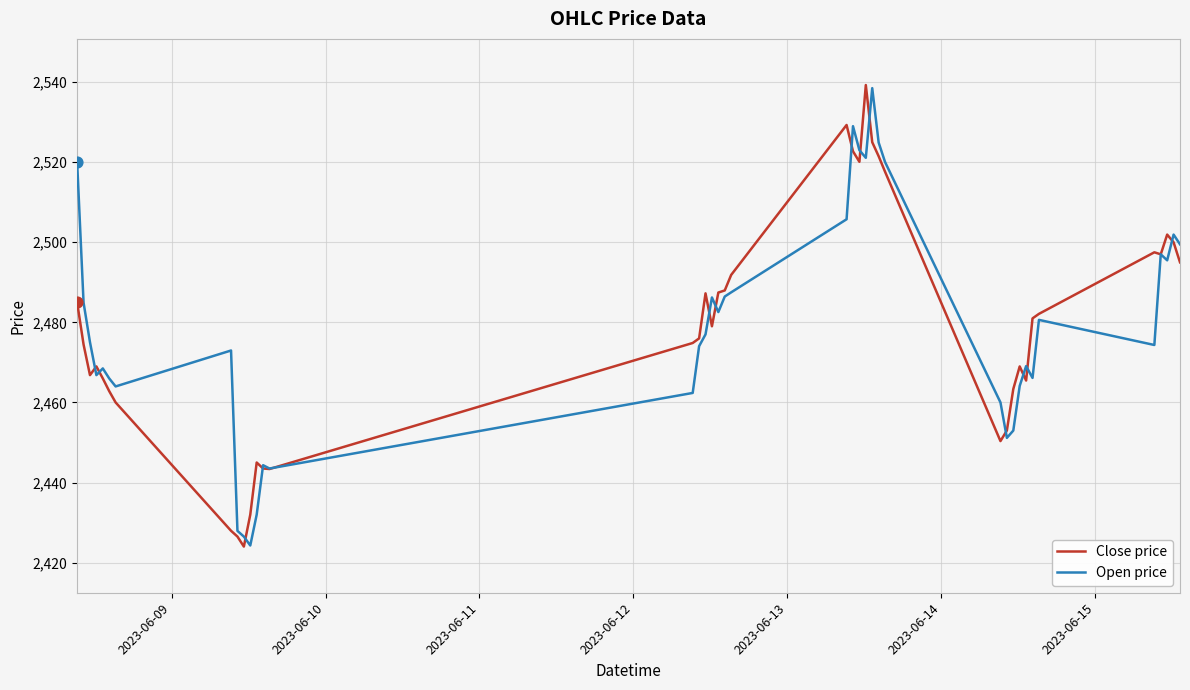

What is the maximum value for Close price?

2539.3